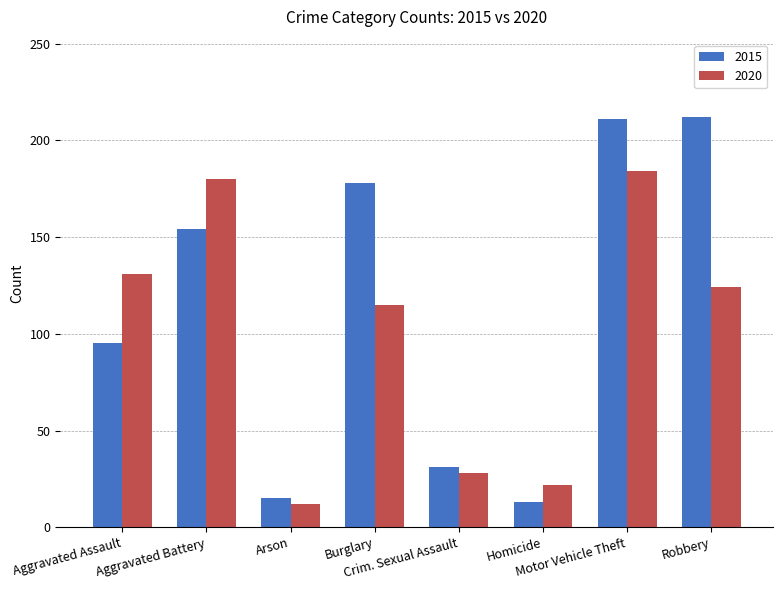

Which series has the largest total across all categories?

2015